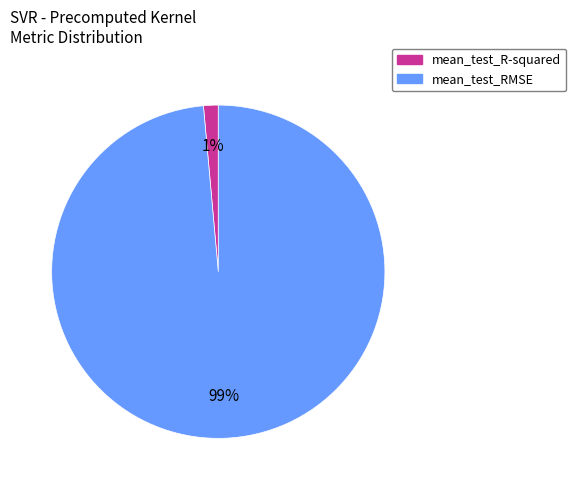

Is the sum of mean_test_RMSE and mean_test_R-squared greater than half?

Yes